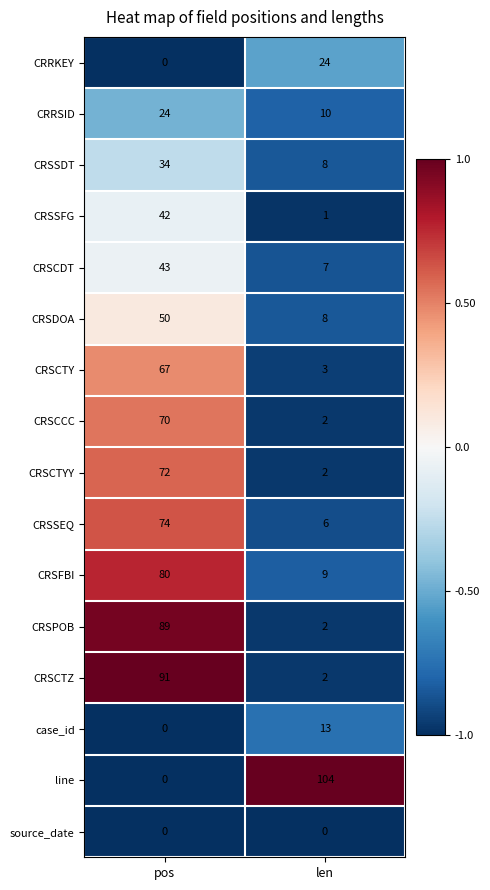

Rank the categories by CRSCTY value from highest to lowest.

pos, len